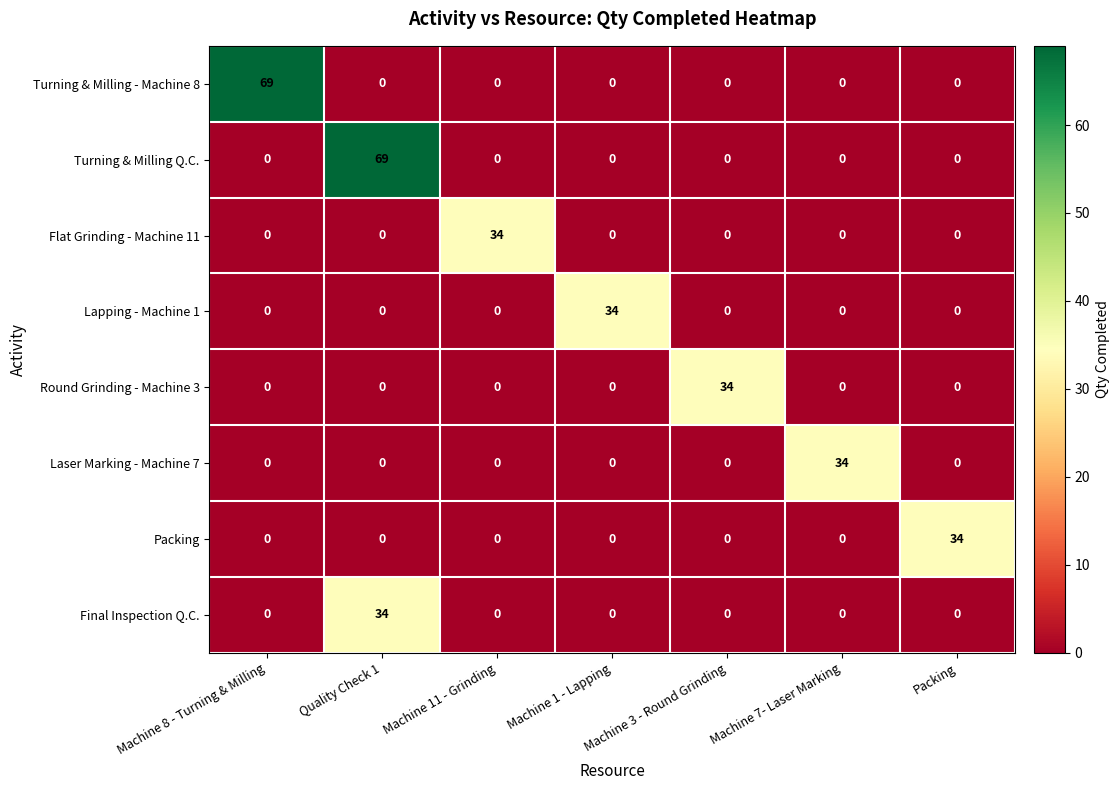

What is the difference between the highest and lowest values at Machine 3 - Round Grinding?

34